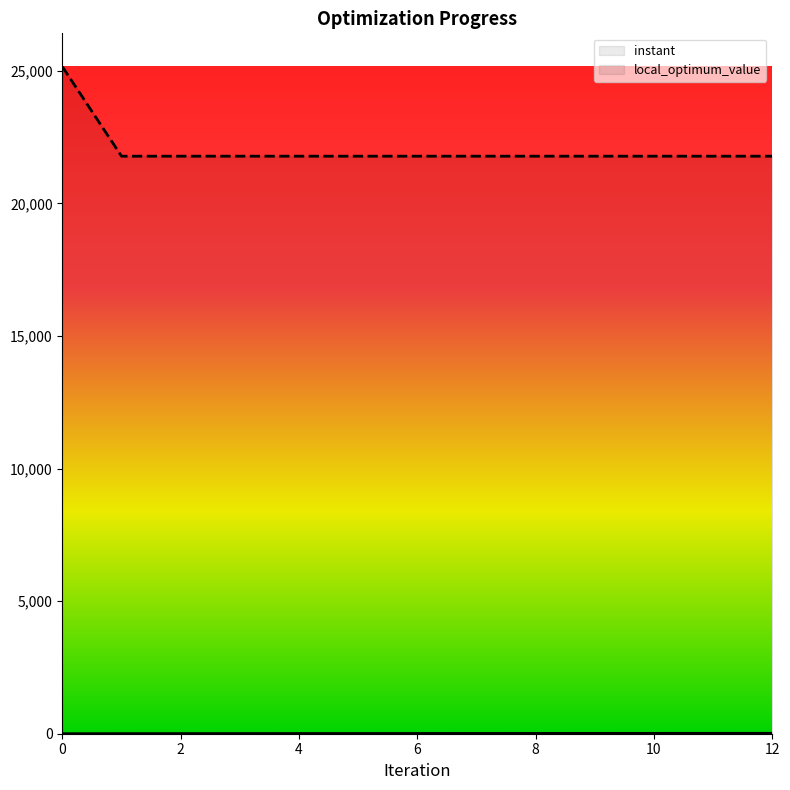

True or false: local_optimum_value and instant cross at least once.

False